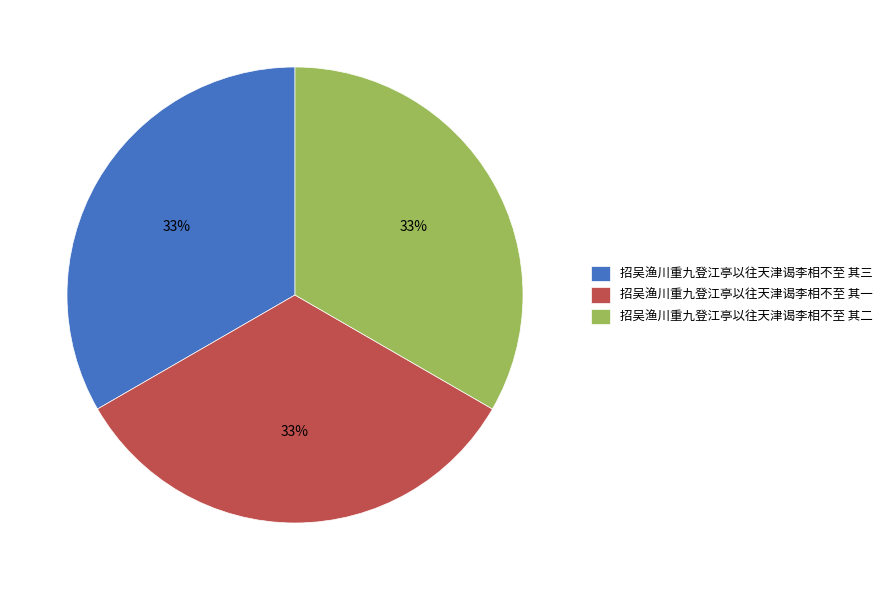

To the nearest percent, what percentage of the pie is 招吴渔川重九登江亭以往天津谒李相不至 其三?

33%